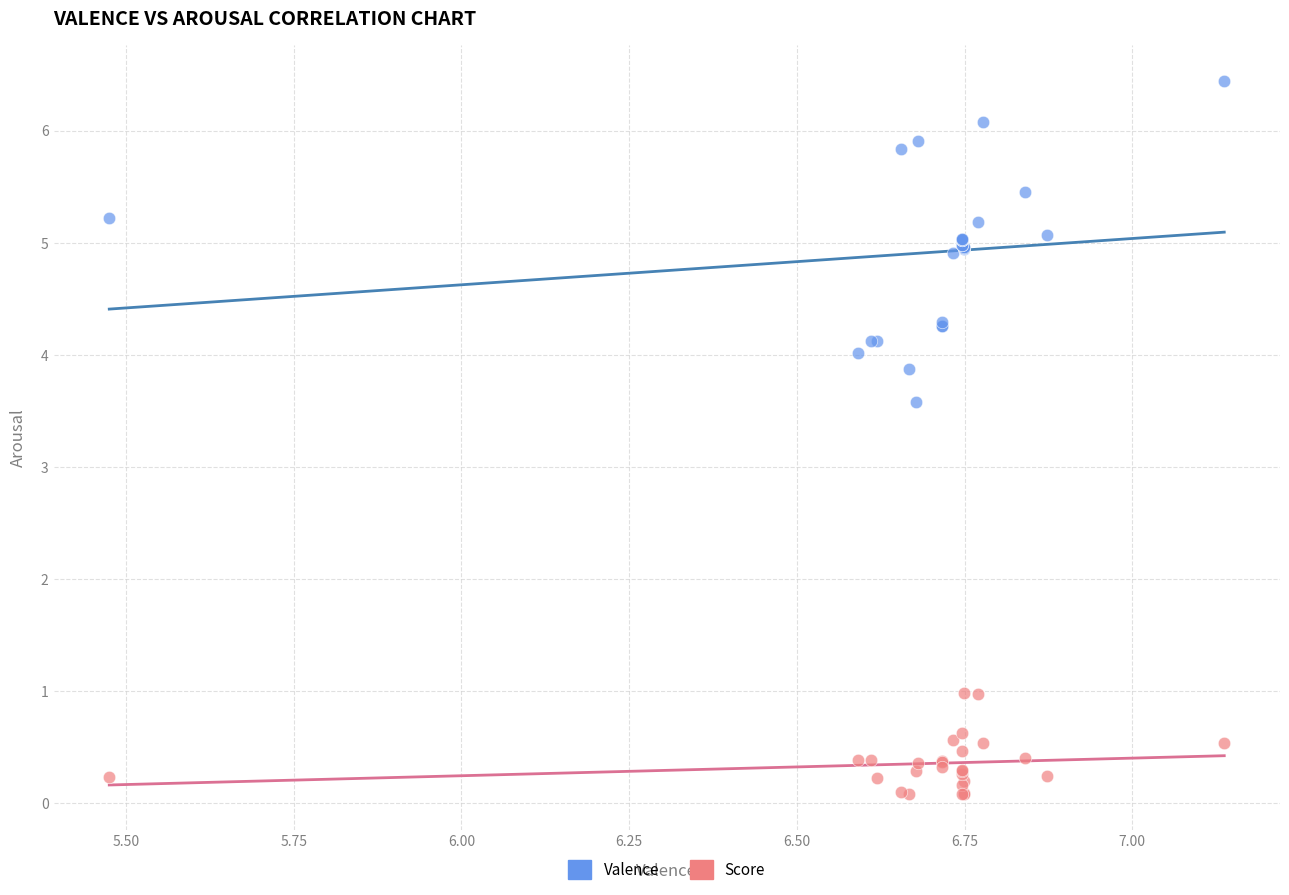

Which series reaches the minimum Y coordinate?

Score